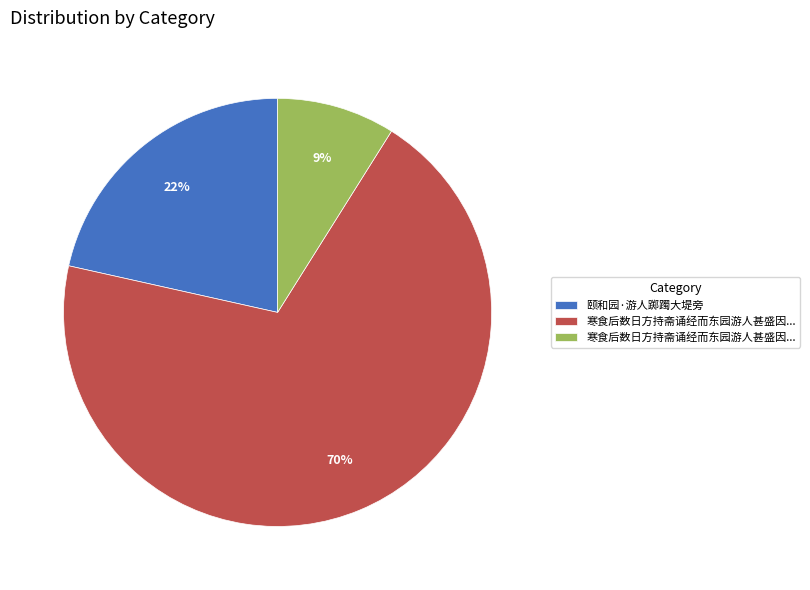

Is there a majority slice in this chart?

Yes